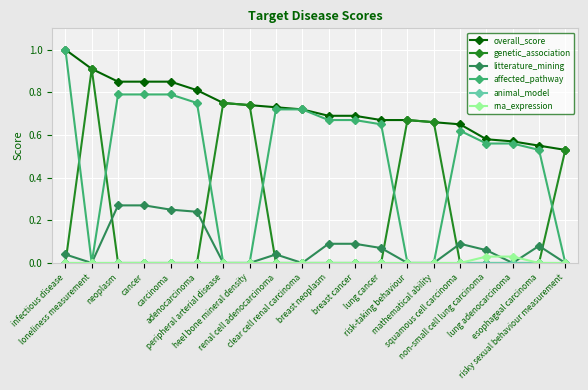

True or false: overall_score and litterature_mining cross at least once.

False